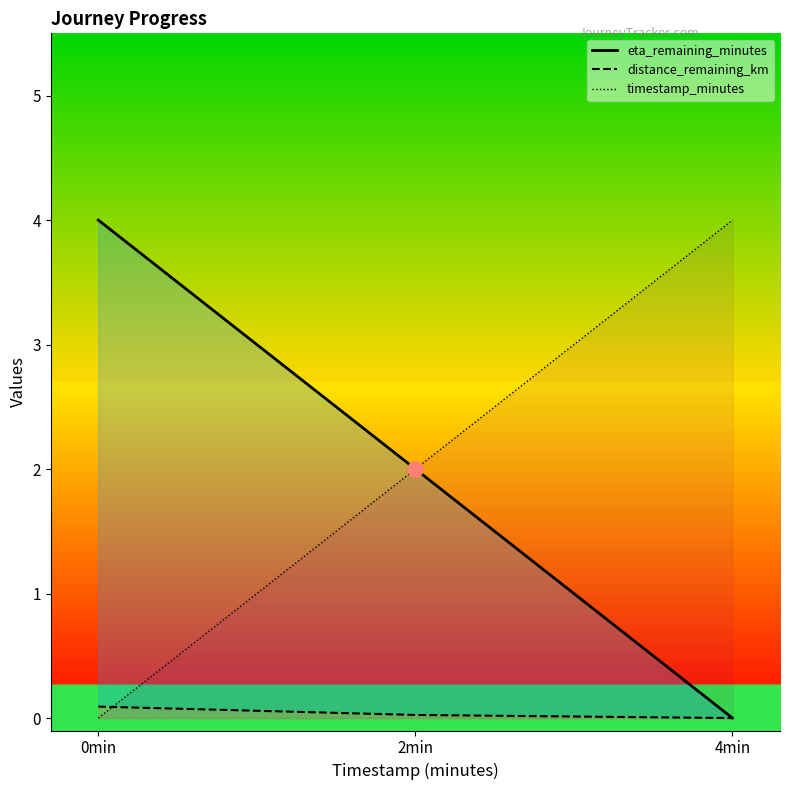

Which series has the largest Y range (max minus min)?

eta_remaining_minutes